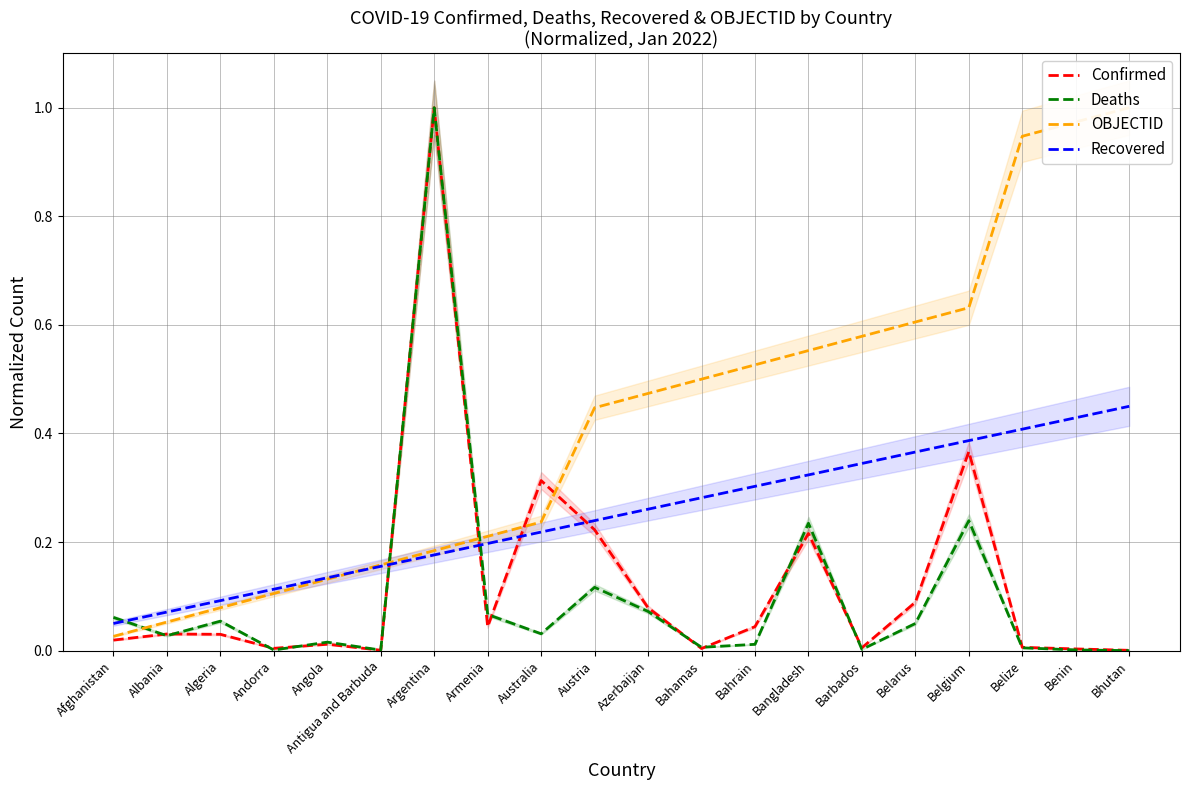

At which category is the sum across all series the highest?

Argentina